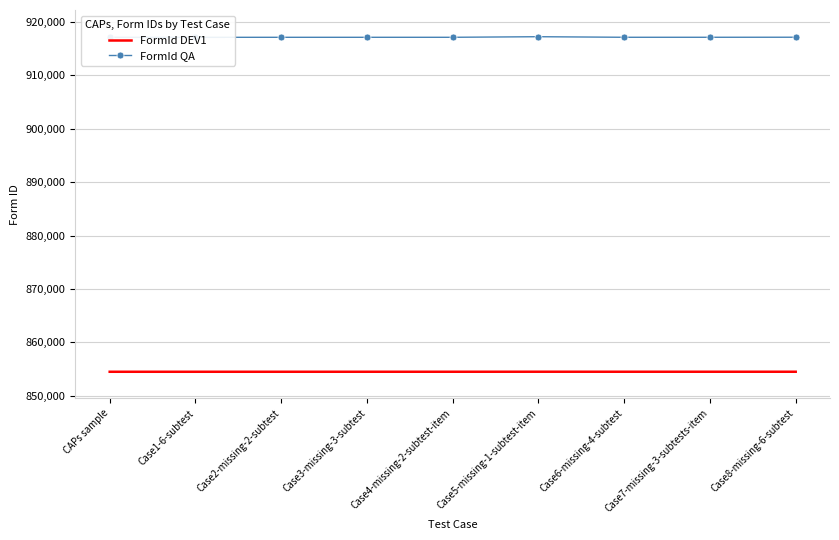

How many interior local valleys does the FormId DEV1 series have?

1